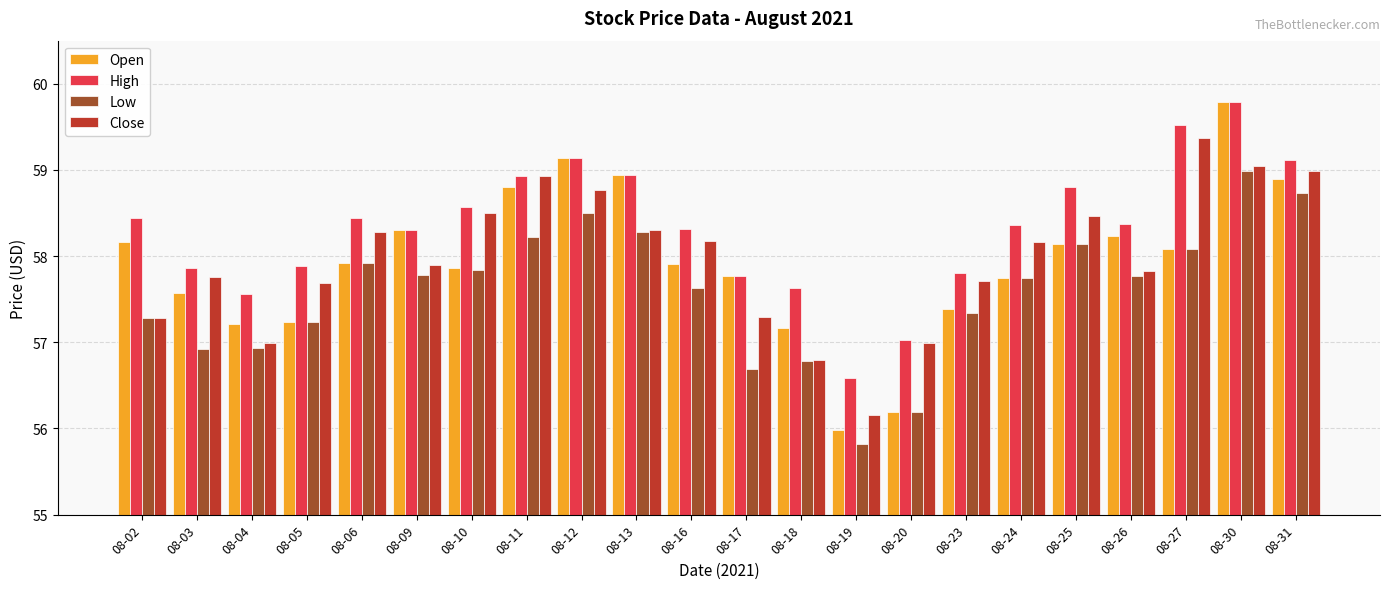

Are the bars grouped side by side (vs. stacked)?

Yes